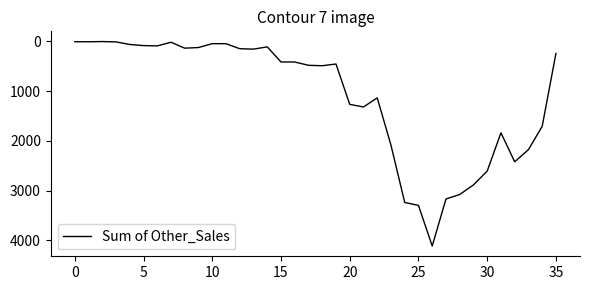

What is the difference between the maximum and minimum values?

4110